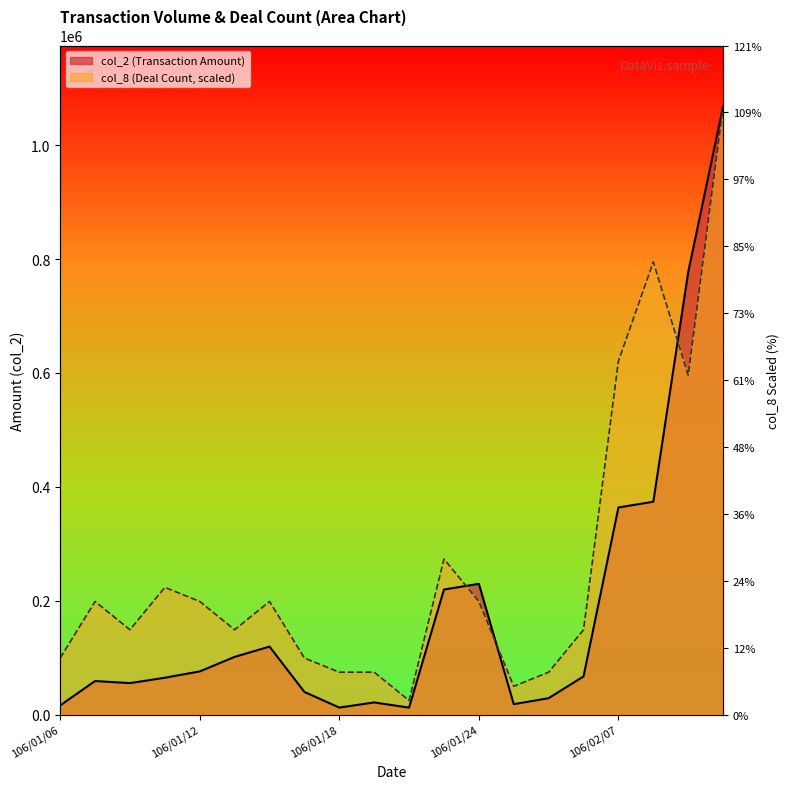

What is the difference between the highest and lowest values at 106/02/03?

45659.1